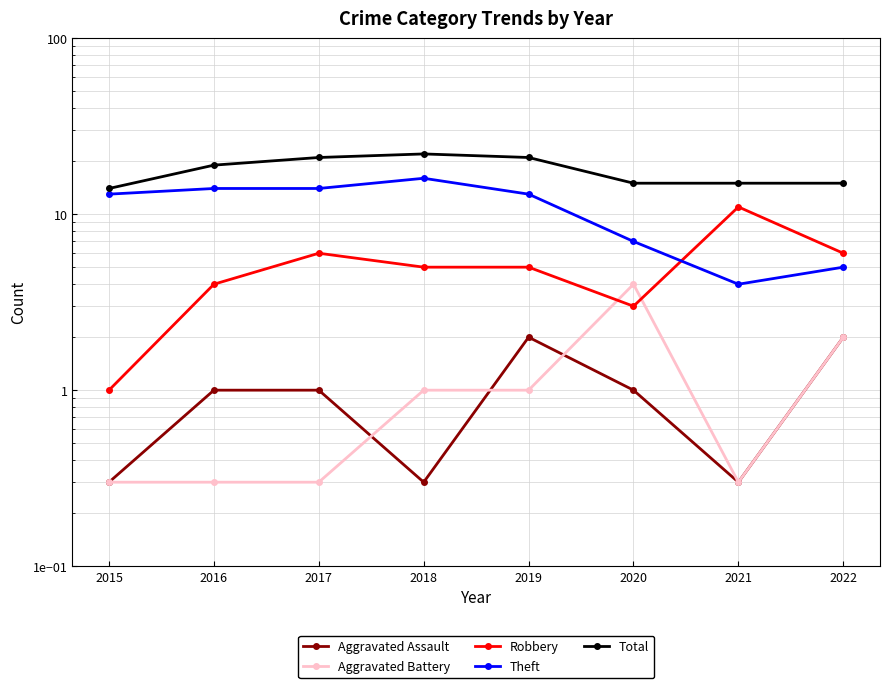

How many lines are shown in the chart?

5